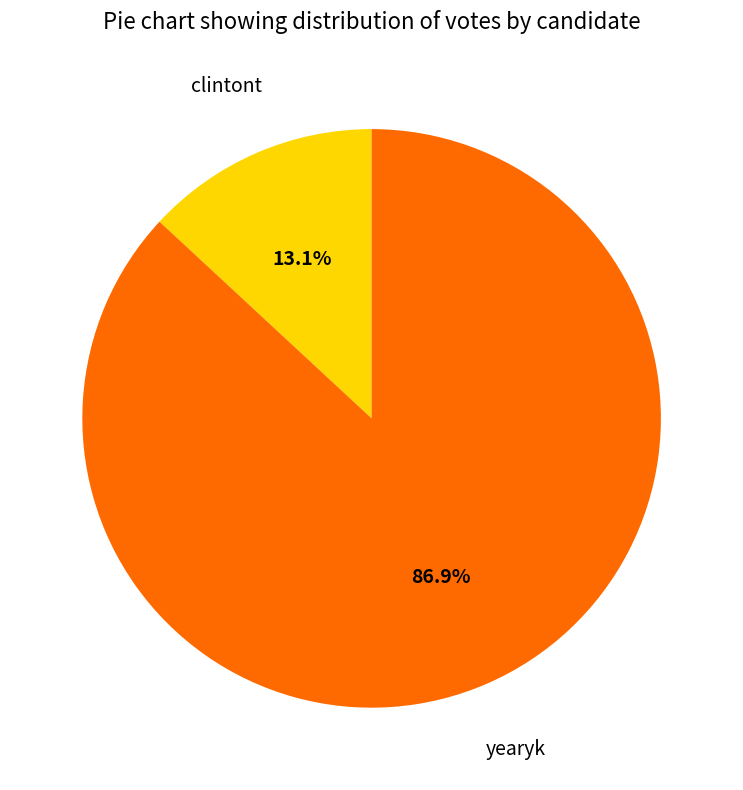

What is the largest slice in the pie chart?

yearyk